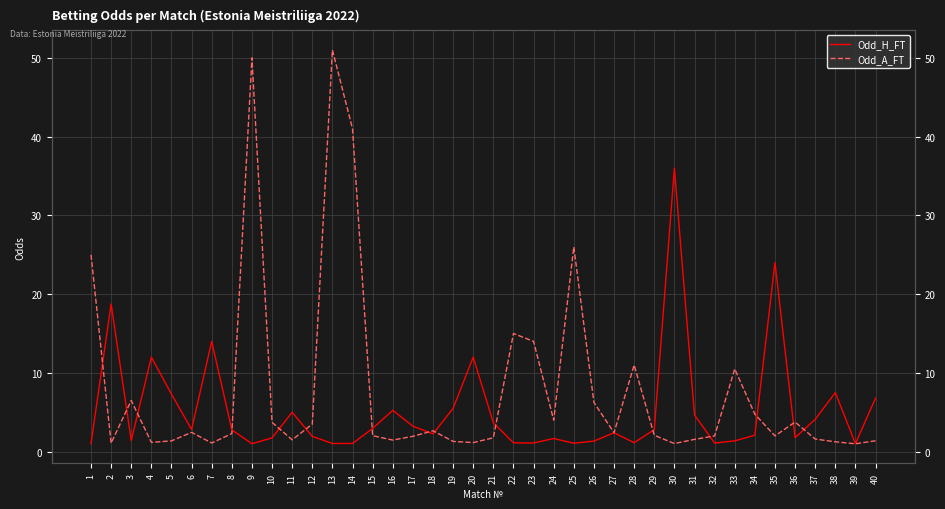

How many values in the Odd_H_FT series are below 2?

17